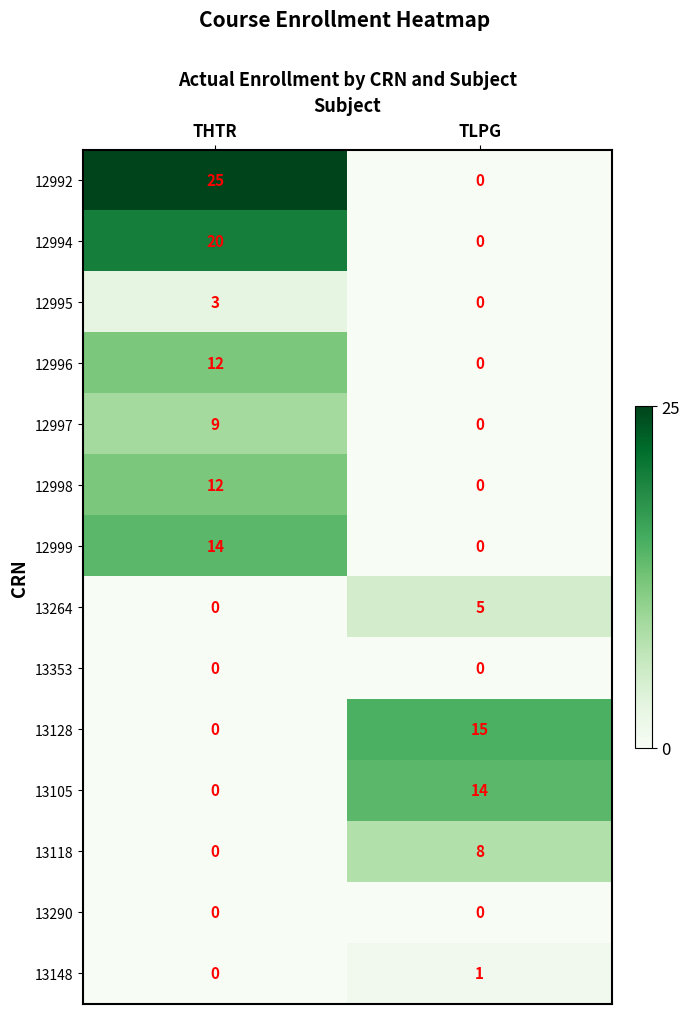

What is the spread (max minus min) of values at TLPG?

15